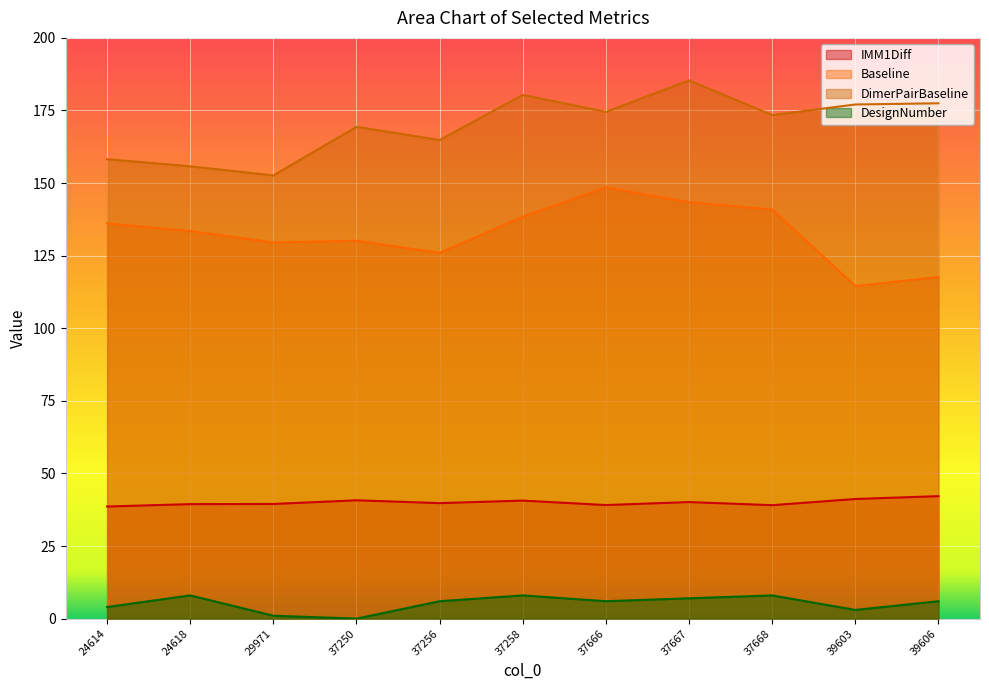

Is it true that Baseline equals 196.5 at 37250?

False